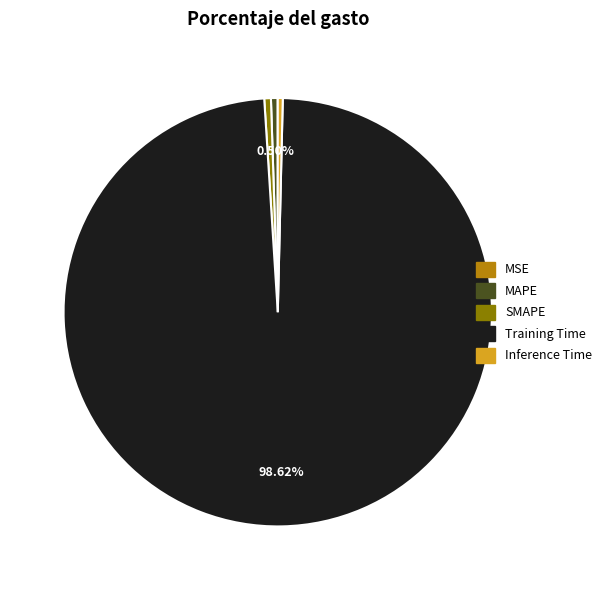

True or false: MAPE accounts for 11% of the total.

False